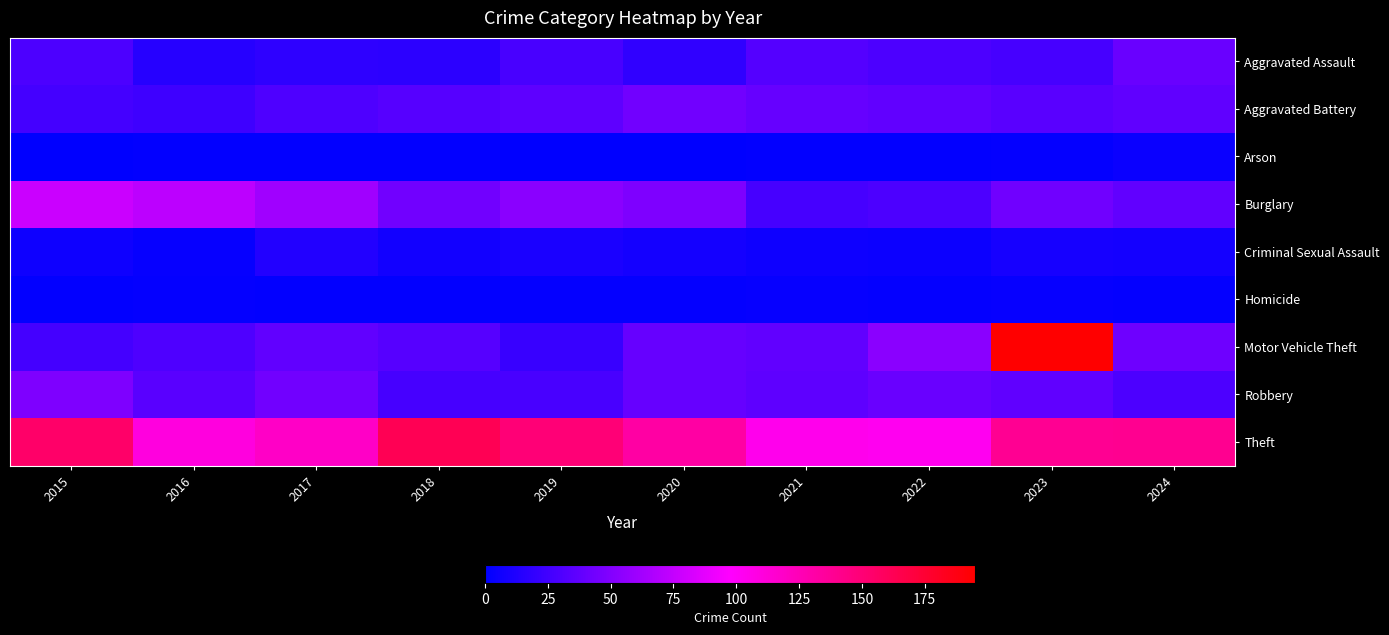

Between 2016 and 2021, which series saw the biggest shift?

Burglary